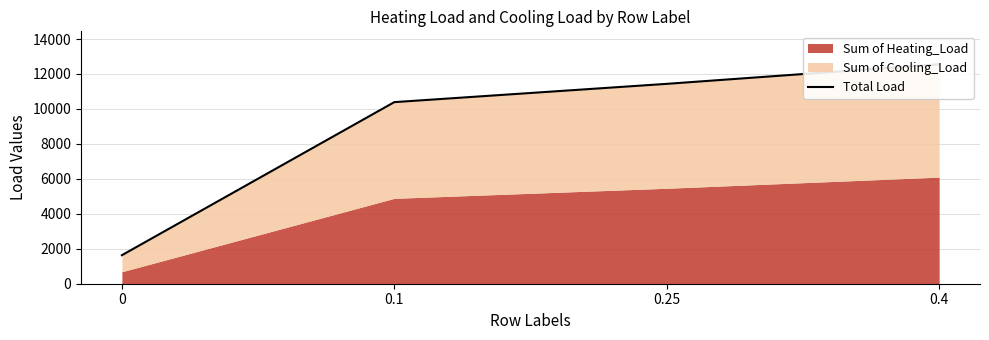

Reading left to right, transcribe all the data shown in this chart.

0=1631.6	0.1=10390.2	0.25=11435.9	0.4=12557.5